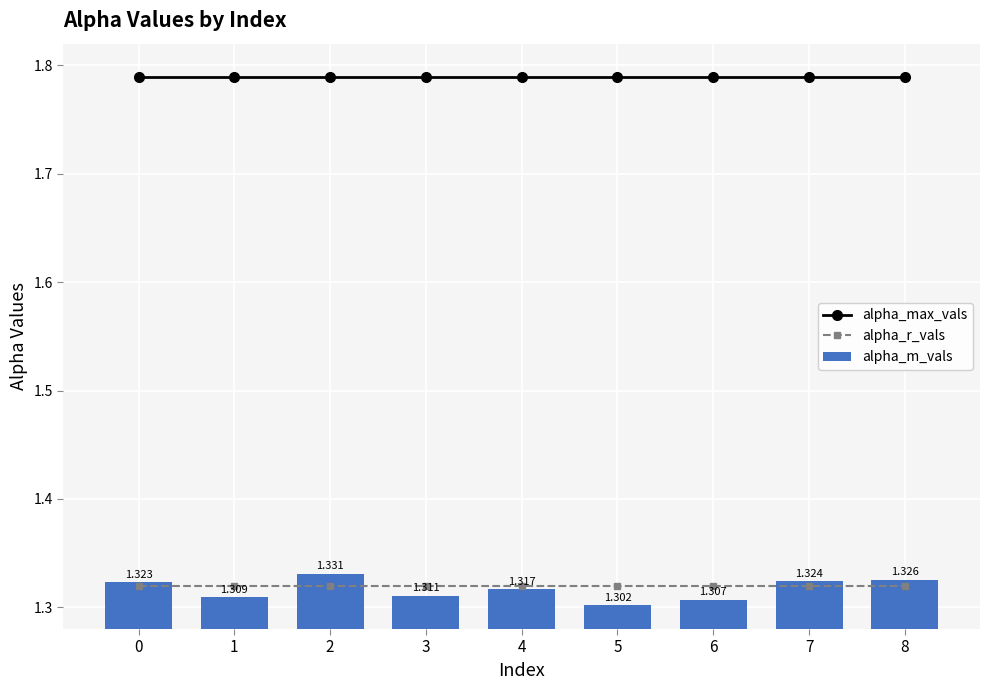

Does the chart contain any negative values?

No